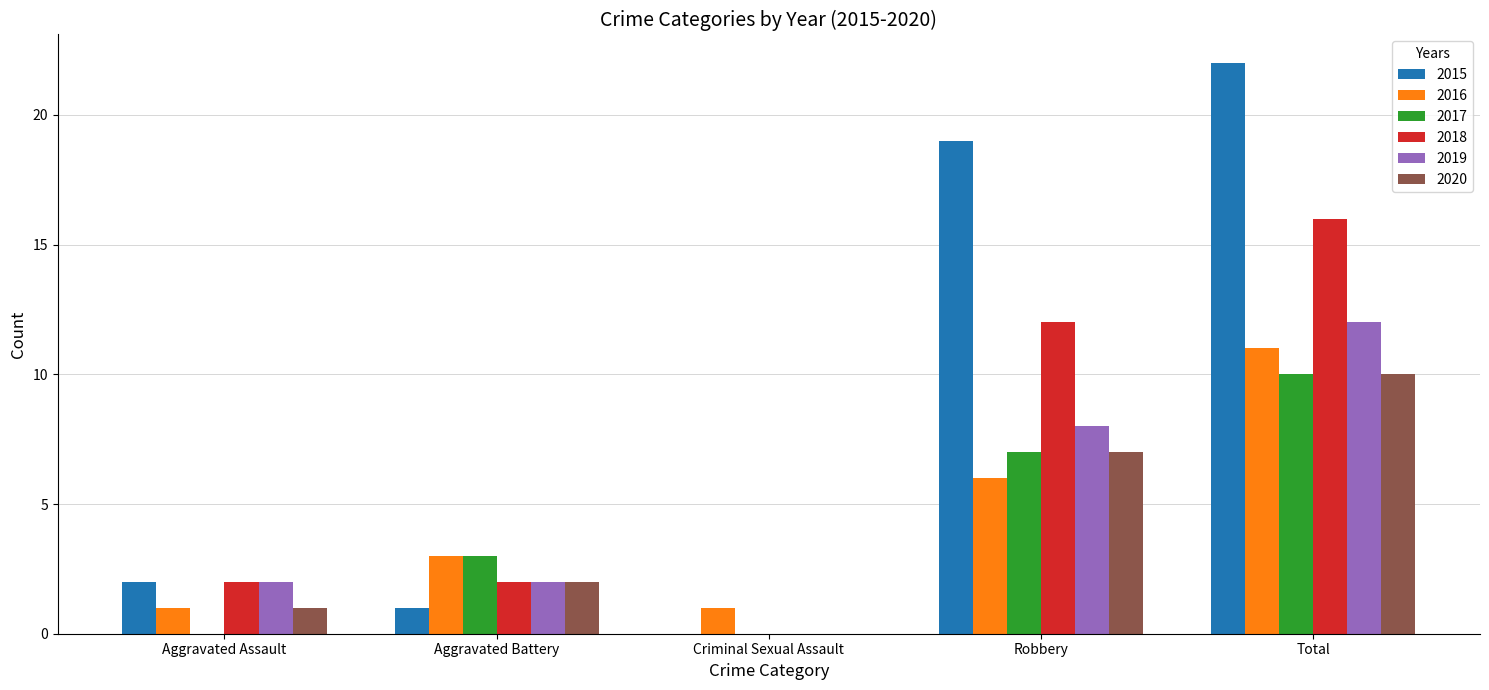

What are all the series names shown in the legend?

2015, 2016, 2017, 2018, 2019, 2020